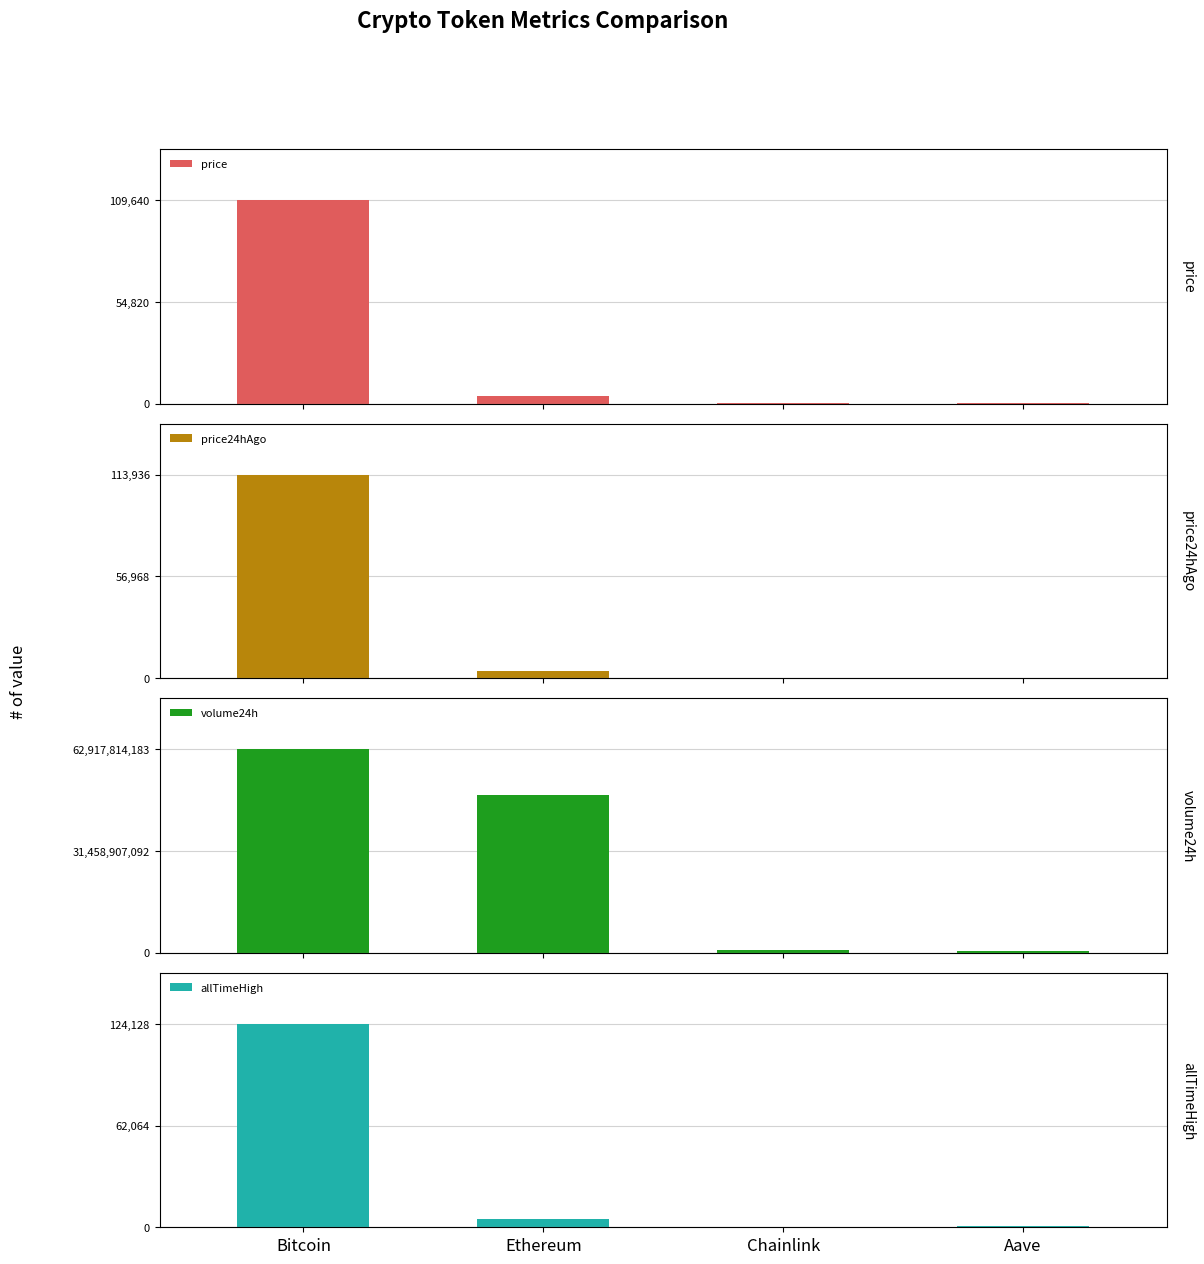

What is the average value of the volume24h series?

28311464255